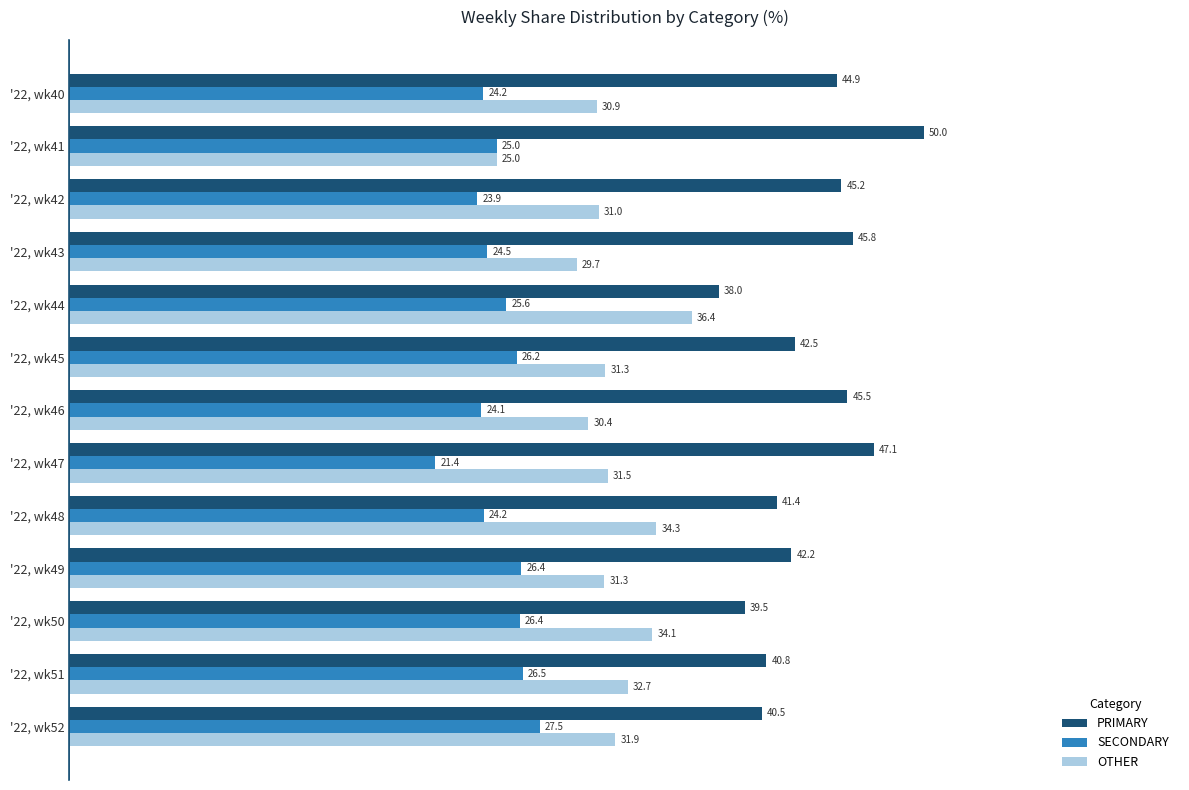

How many series are shown in this chart?

3